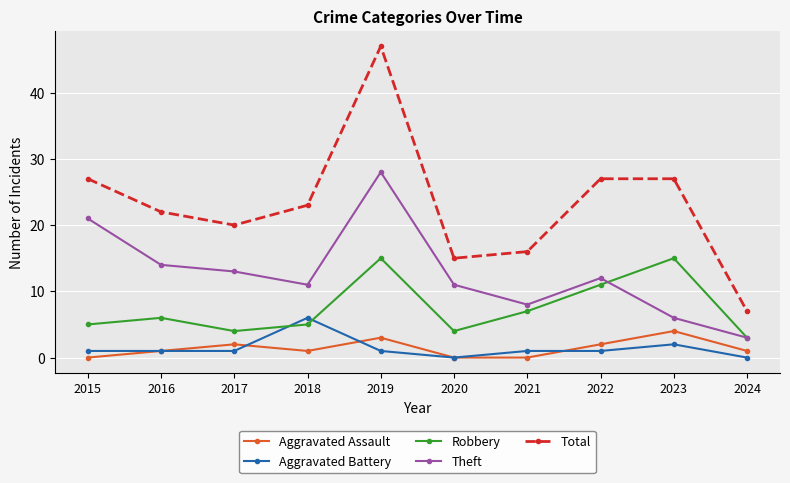

True or false: Aggravated Battery has more than 1 interior local peaks.

True